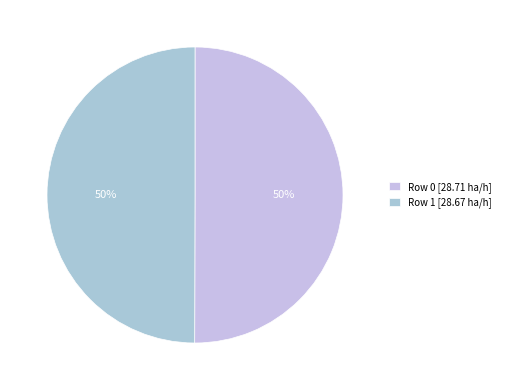

What is the total percentage of Row 0 and Row 1?

100.0%